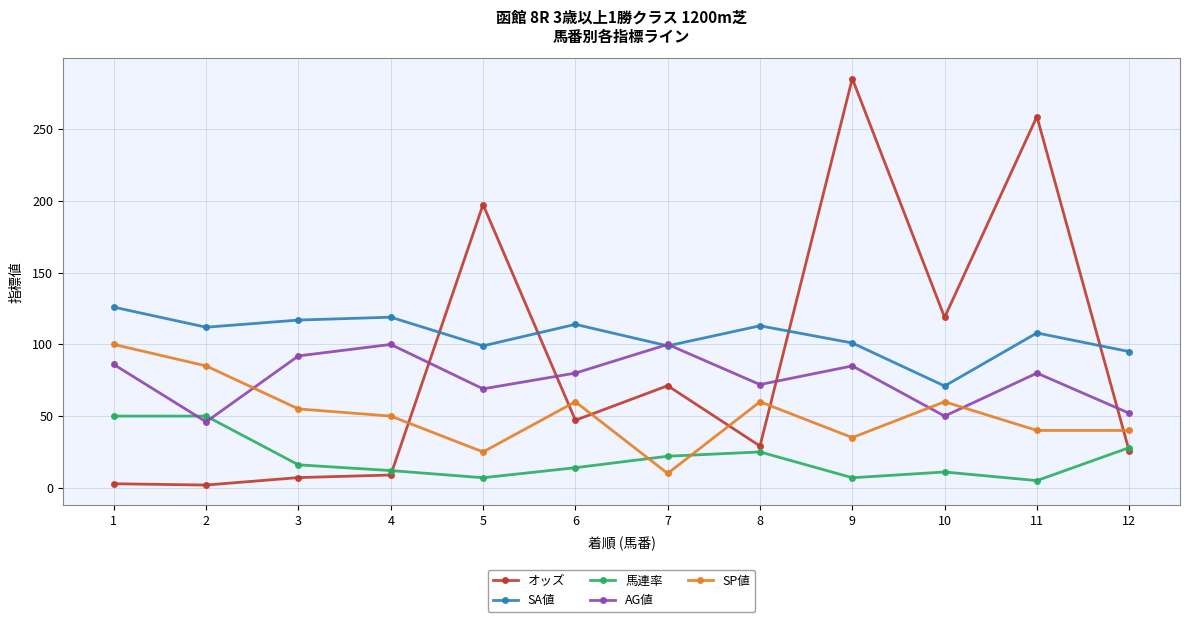

Where is the first local maximum for AG値?

4